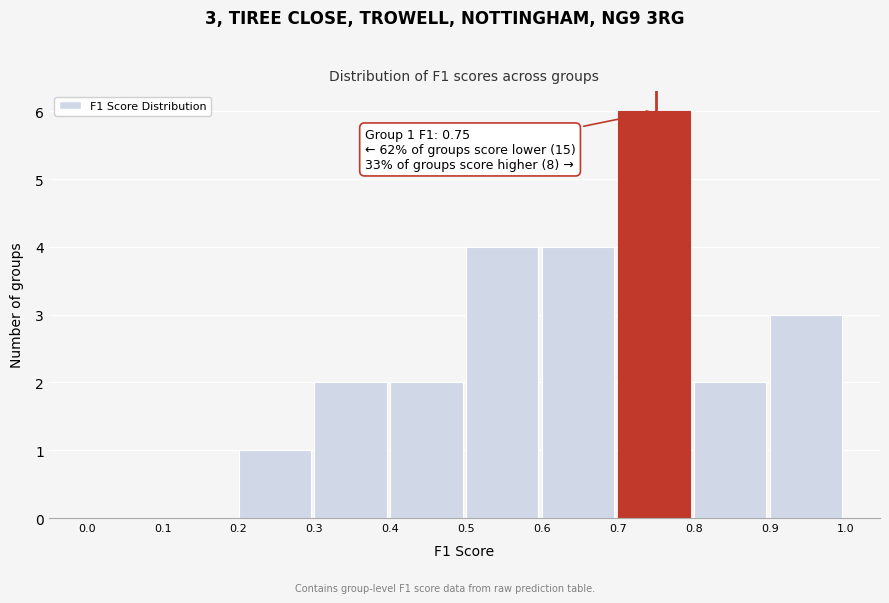

Over which range of the x-axis is the bar tallest?

0.7 to 0.8